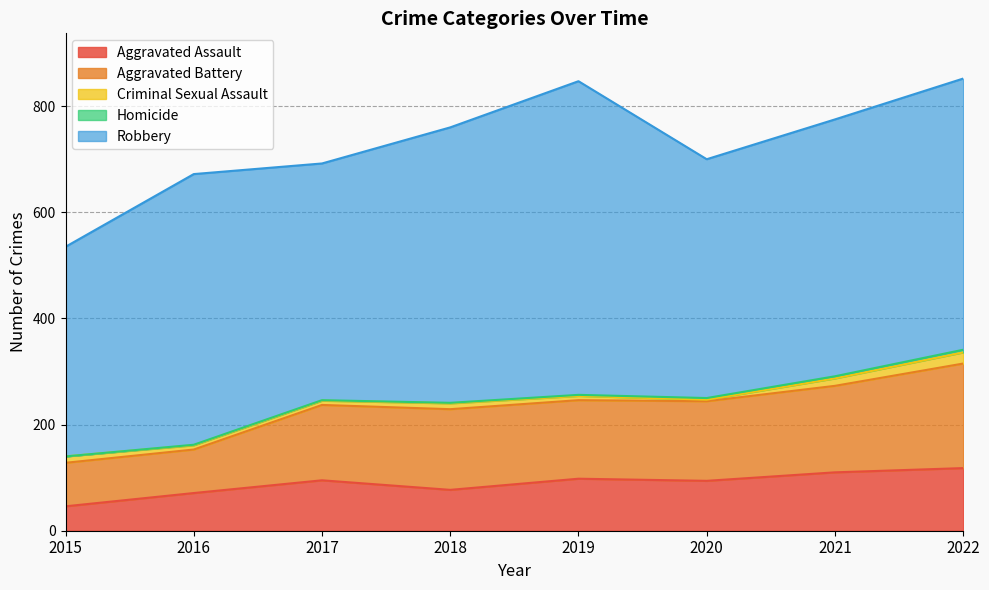

What is the spread (max minus min) of values at 2017?

445